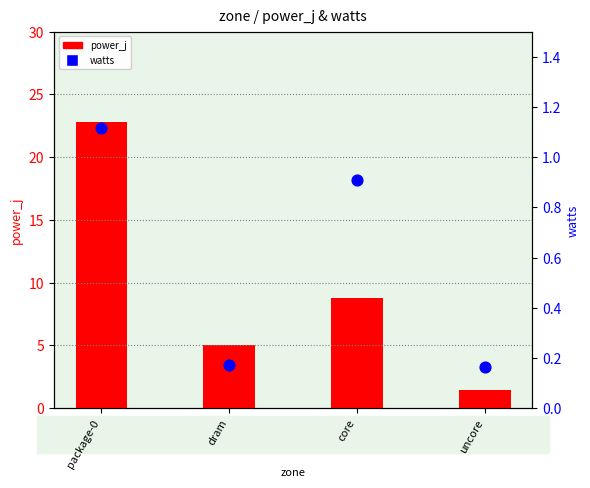

At how many categories does at least one series exceed 3?

3